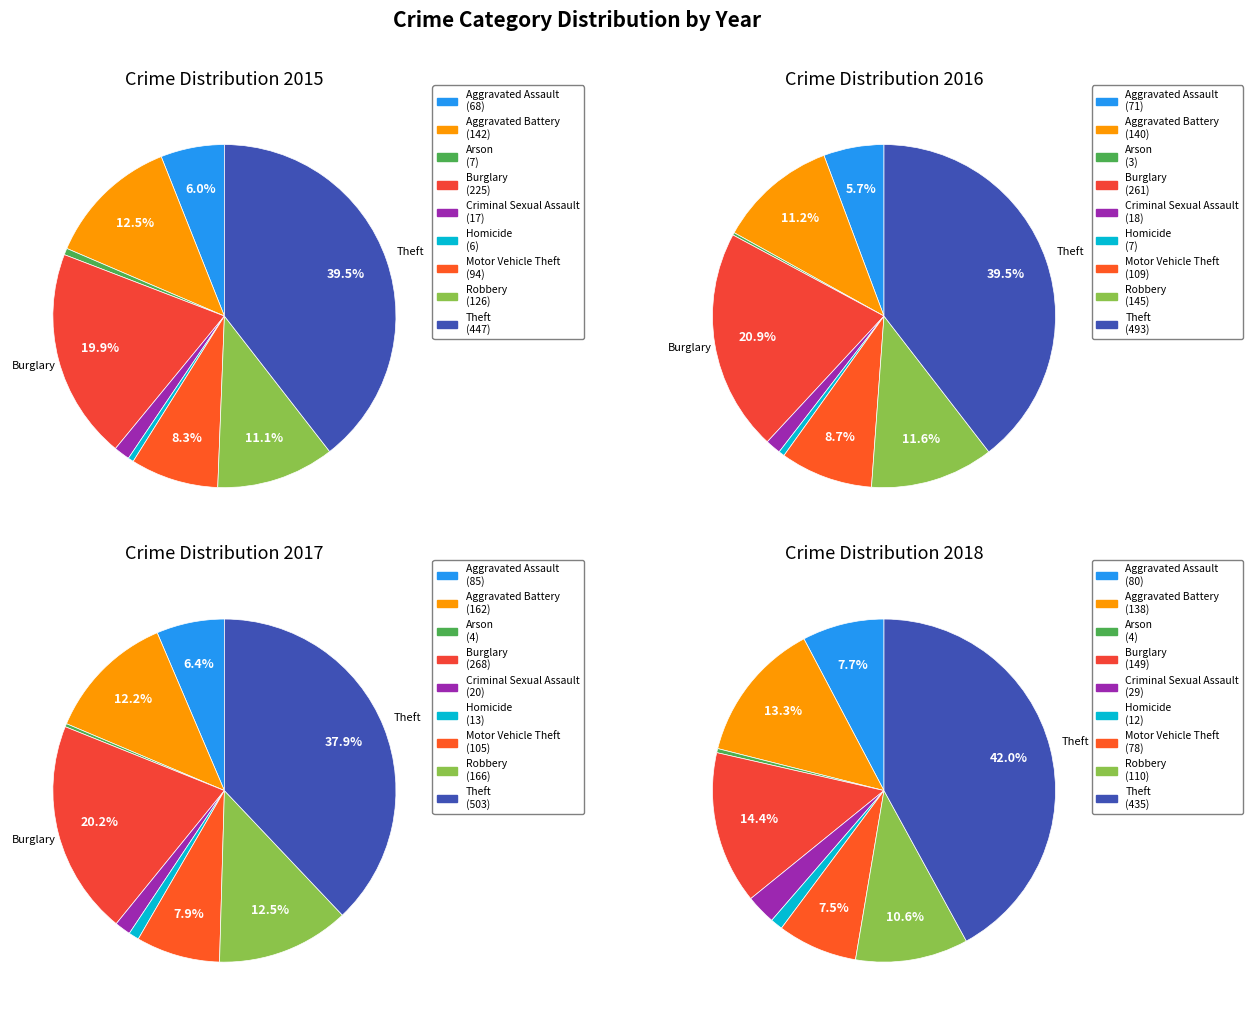

What is the change in value from Burglary to Robbery?

-99